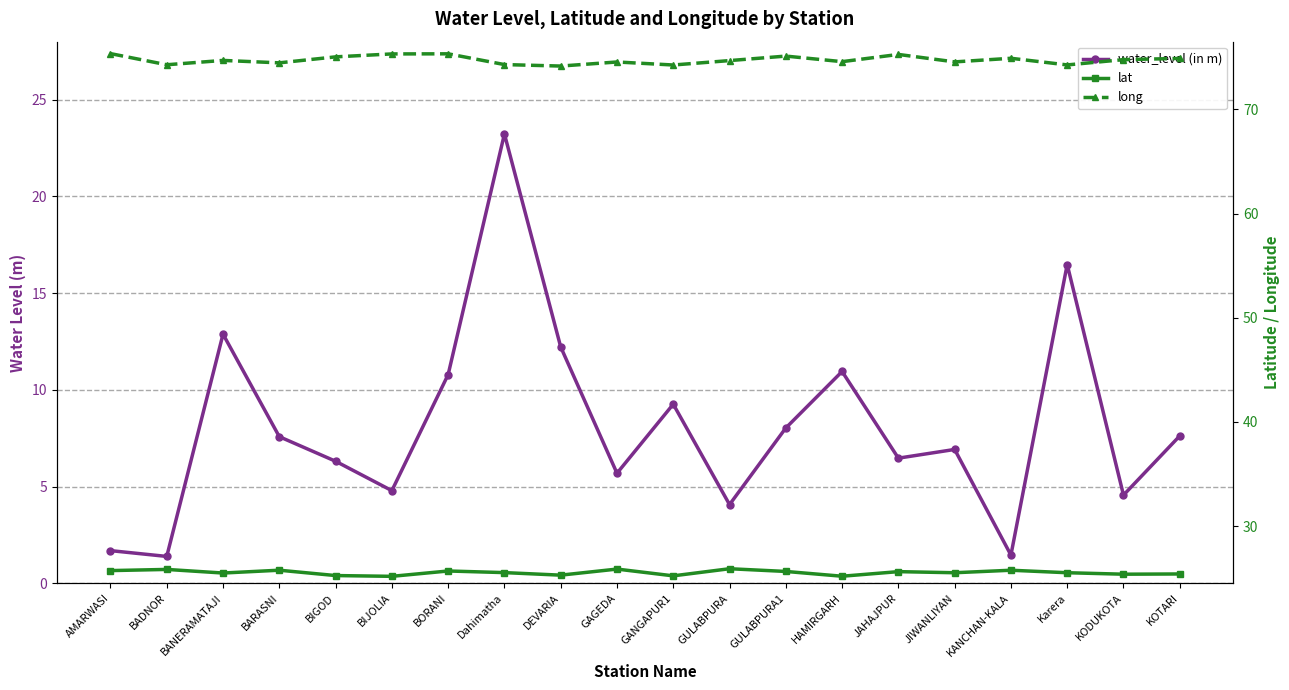

Which label corresponds to the smallest value in the chart?

BADNOR